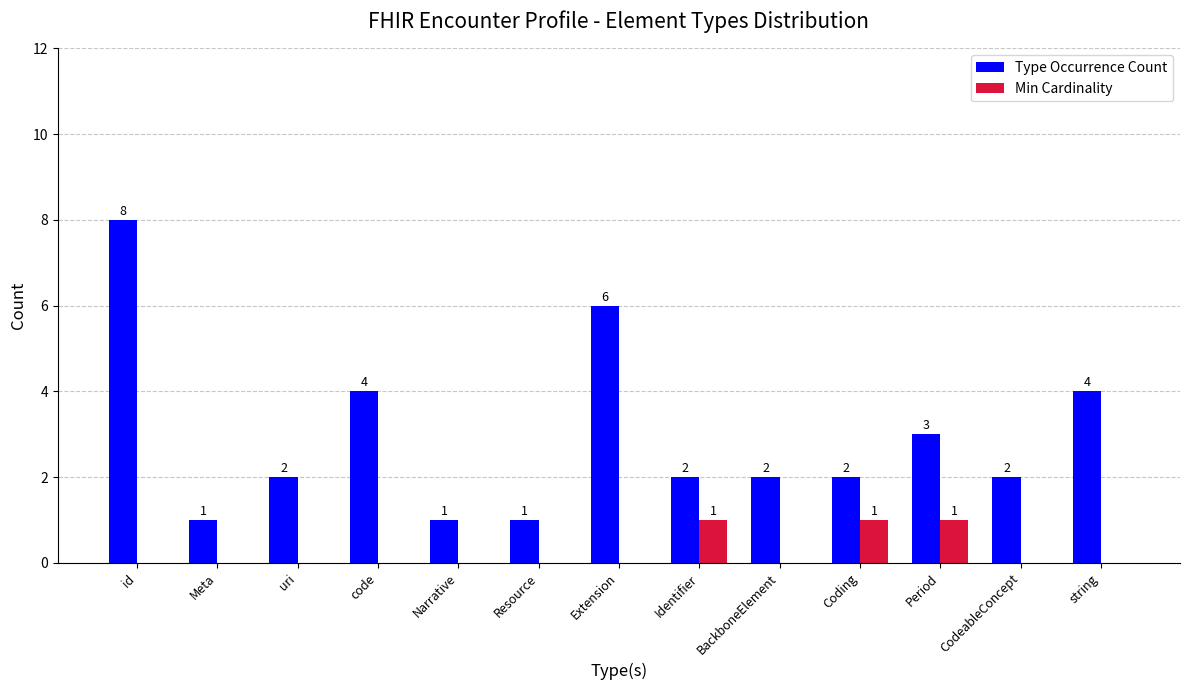

What is the sum of the Type Occurrence Count values at Resource and Identifier?

3